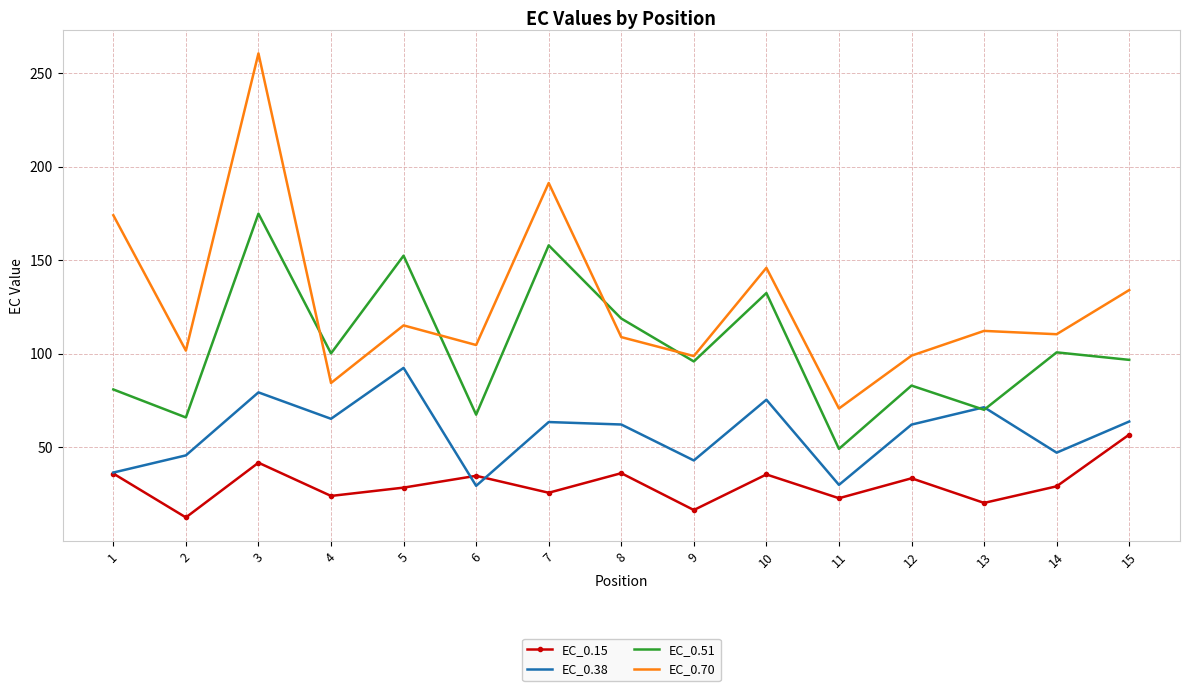

How many interior local peaks does the EC_0.38 series have?

5